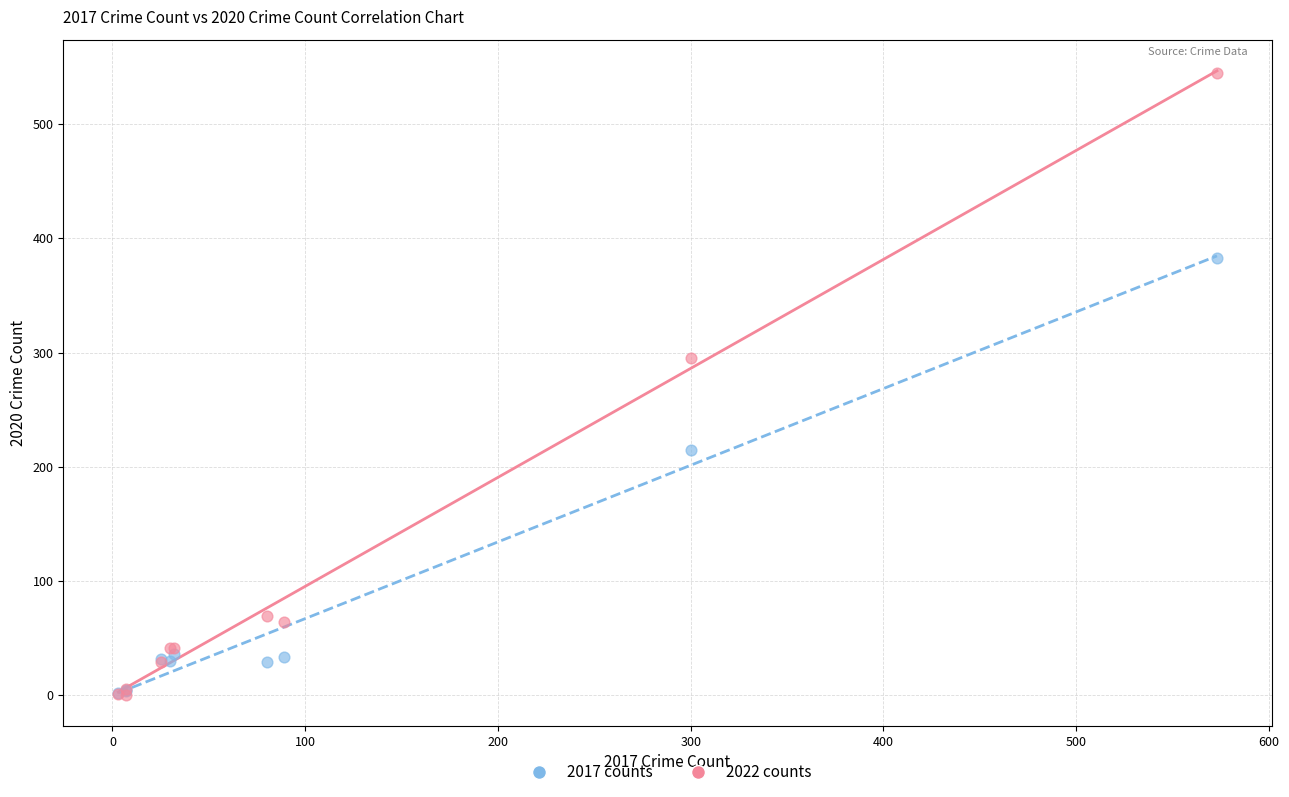

Across all series, what Y value is closest to 272?

295